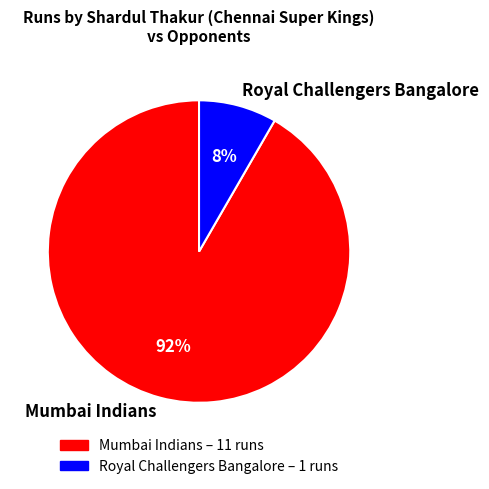

How many segments does this pie chart have?

2